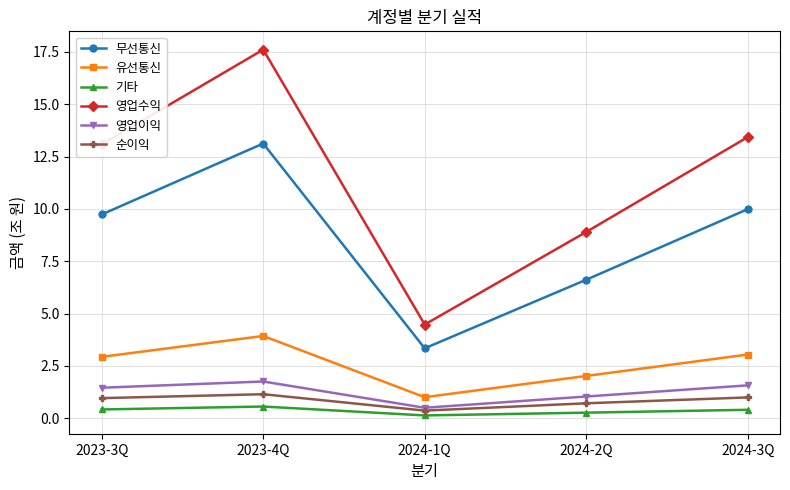

Which category has the lowest value in the 유선통신 series?

2024-1Q